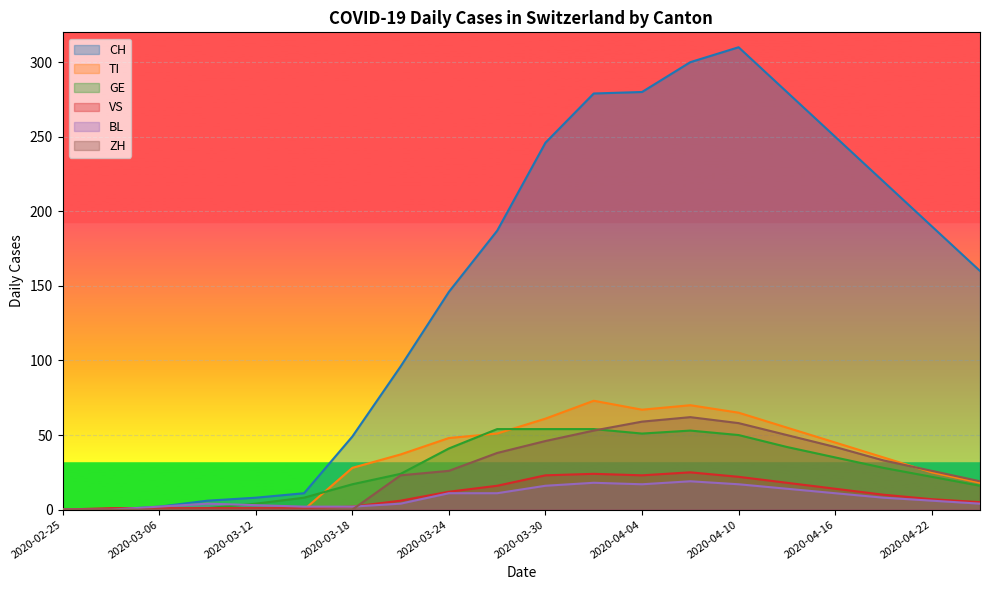

Does the chart display data point markers on the line(s)?

No